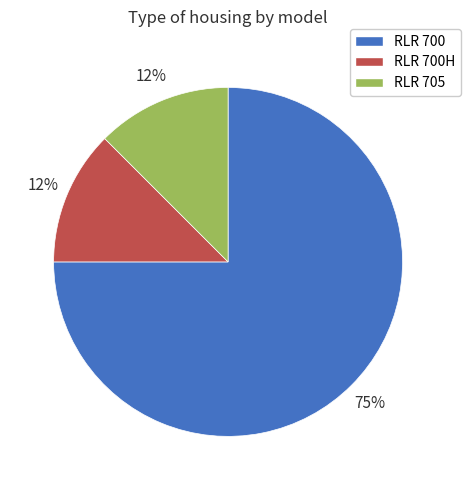

Is there any slice that represents more than half of the pie?

Yes